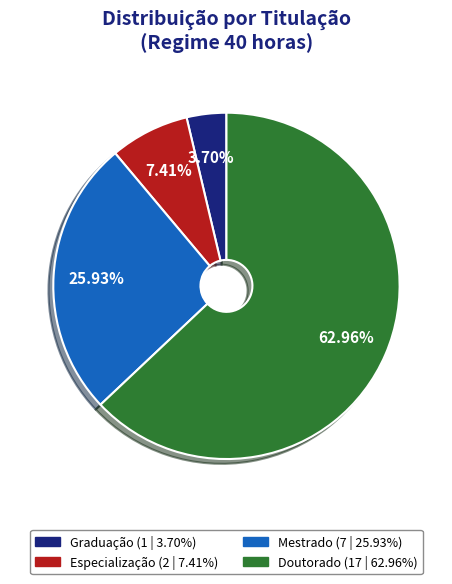

How many slices are in this pie chart?

4